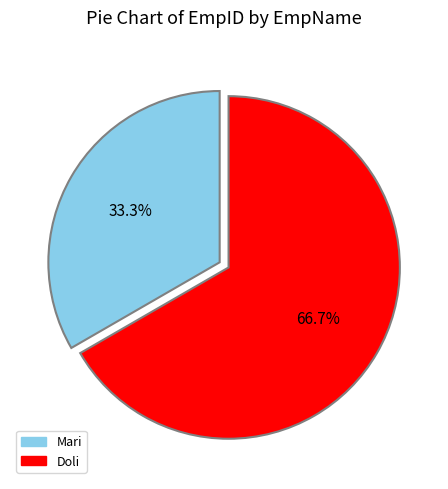

What portion of the pie excludes Mari?

66.7%